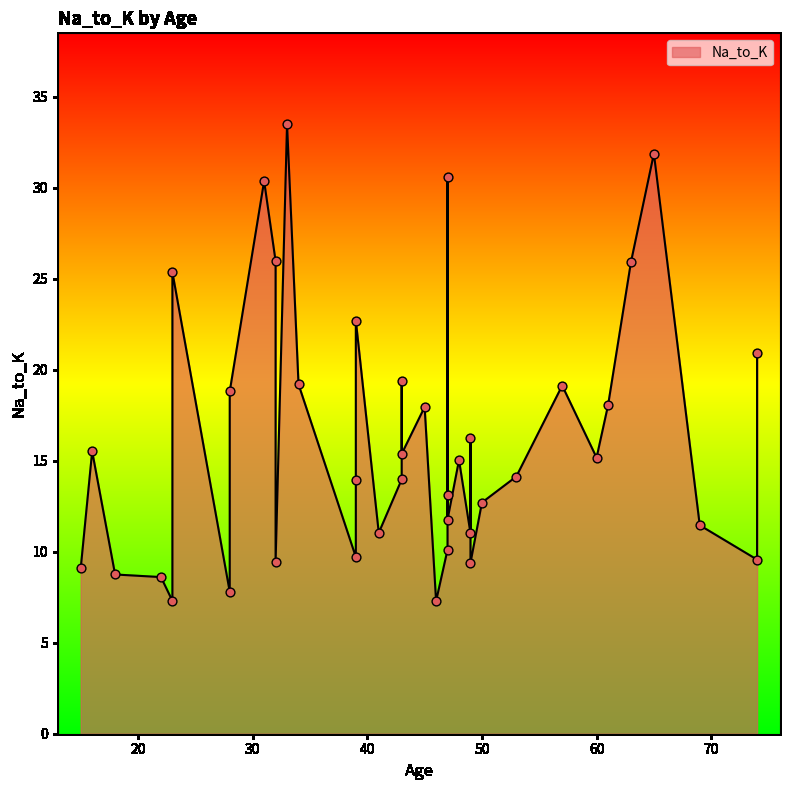

Which has a higher value, 23 or 39?

39